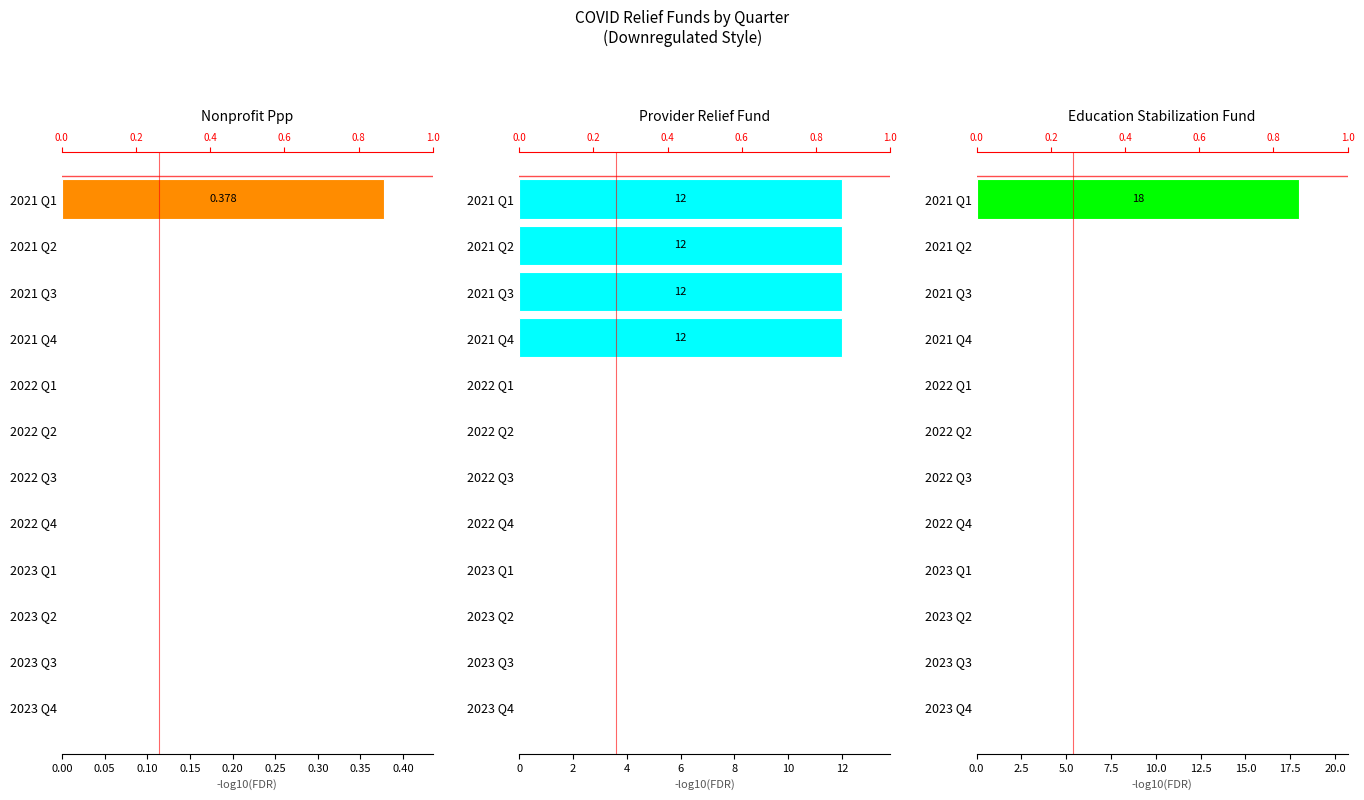

The education_stabilization_fund series shows 5.5 at 2023 Q3. True or false?

False